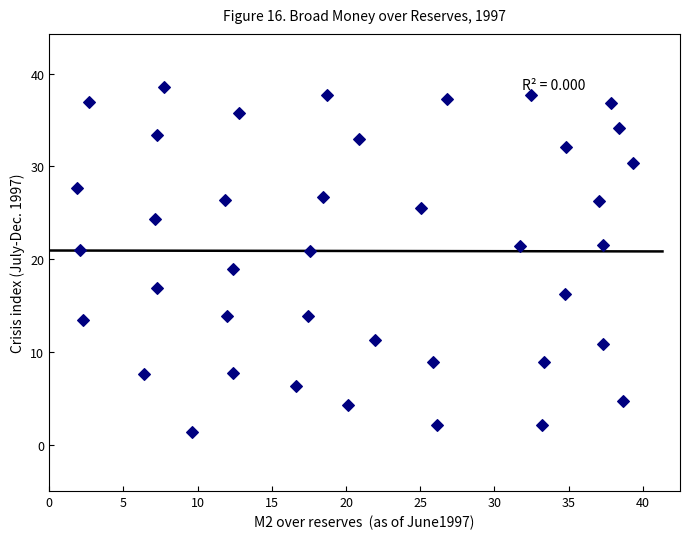

What is the range of Y values (max minus min)?

37.2